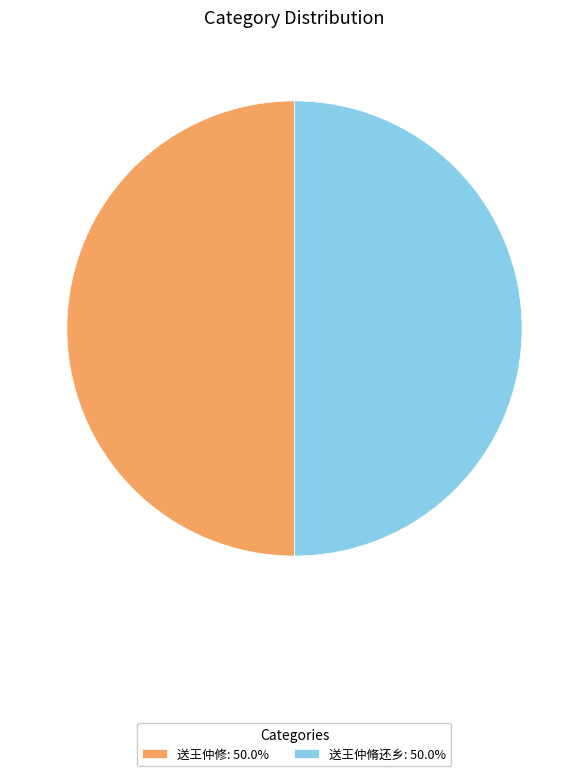

What is the ratio of the value at 送王仲修: 50.0% to the value at 送王仲脩还乡: 50.0%?

1.0